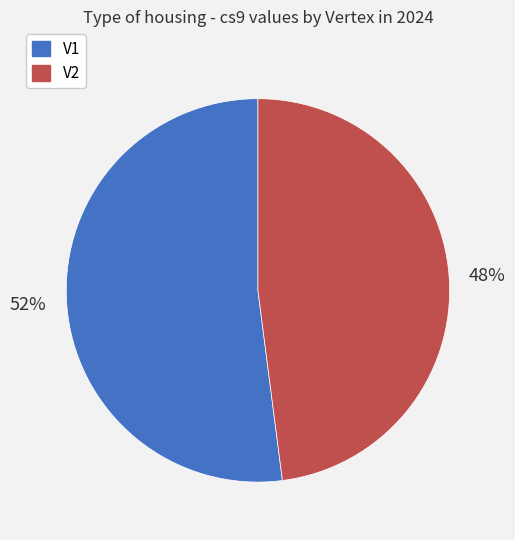

Which category accounts for the majority?

V1